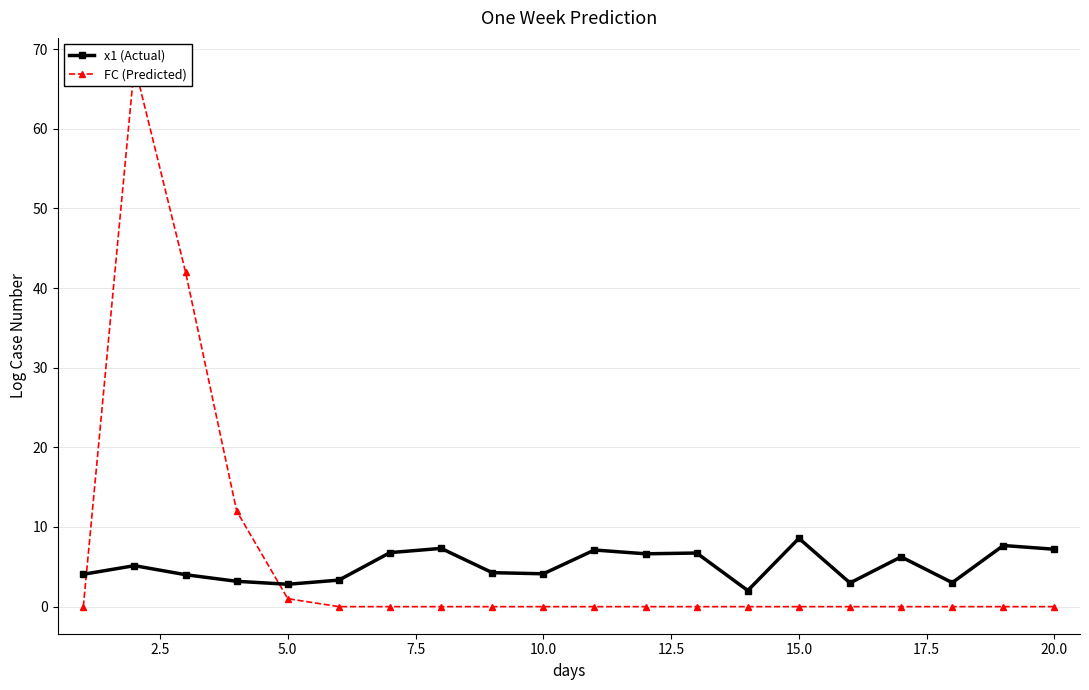

What is the average value of the FC (Predicted) series?

6.2